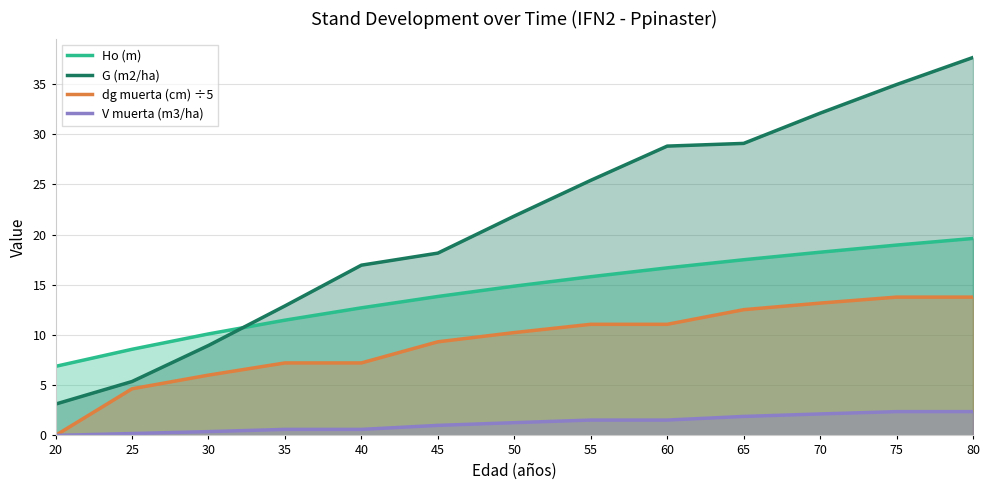

Between 55 and 25, which is larger?

55